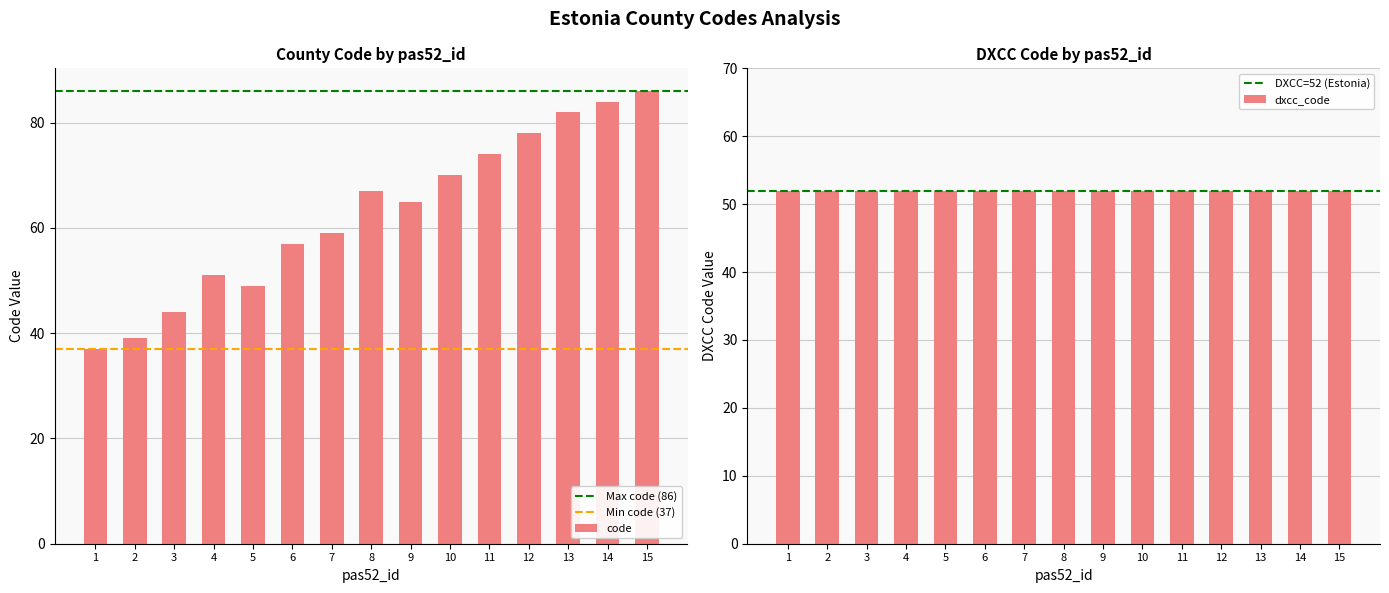

Approximately how many times larger is the value at 10 compared to 5?

1.4